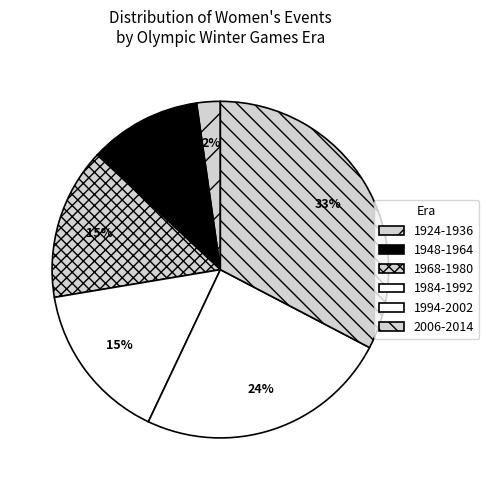

How many segments does this pie chart have?

6